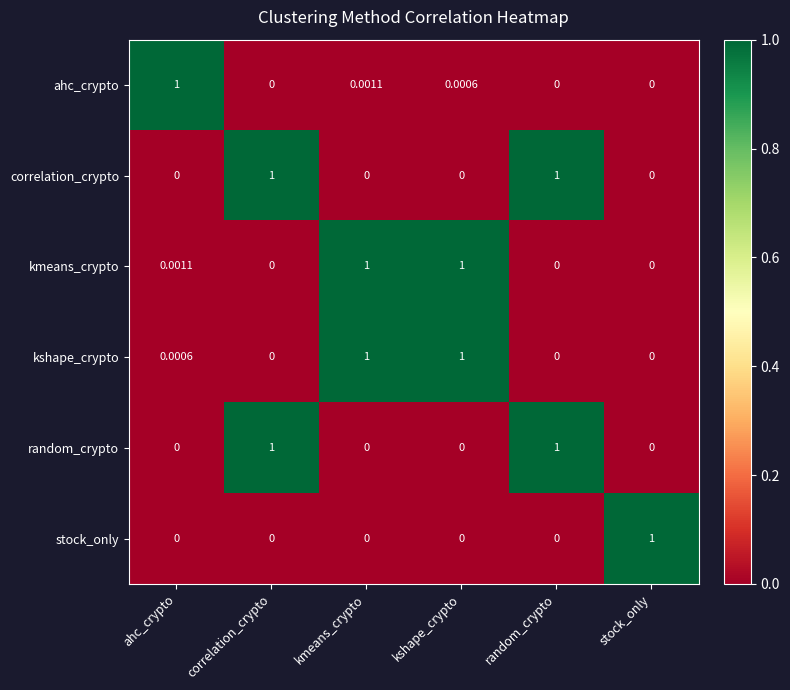

Which series has the largest total across all categories?

kmeans_crypto